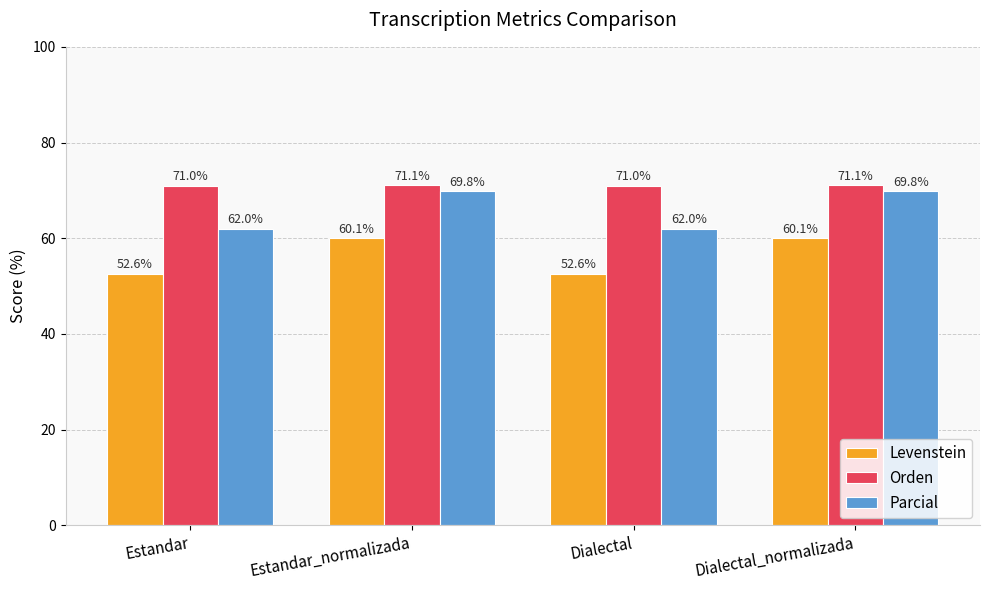

What is the approximate value of Parcial at Dialectal?

62.0